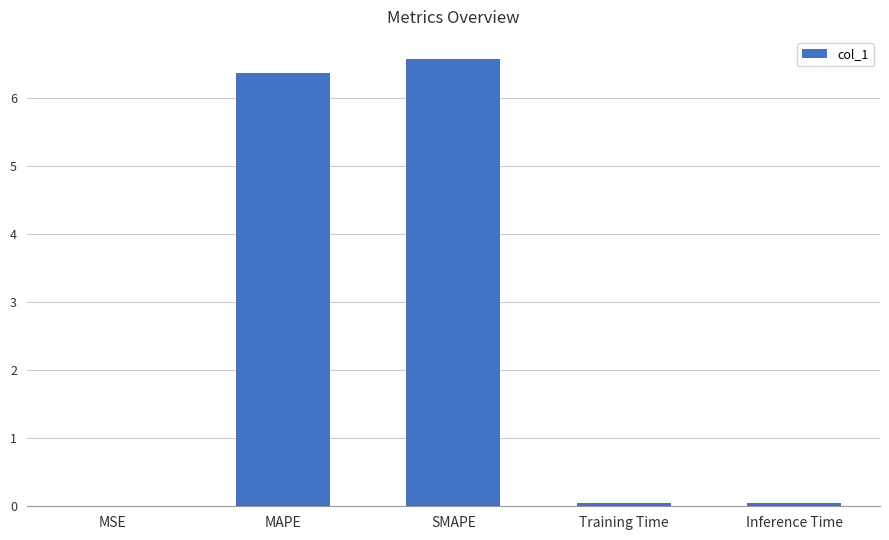

Is it true that the value at MAPE is 9.6?

False